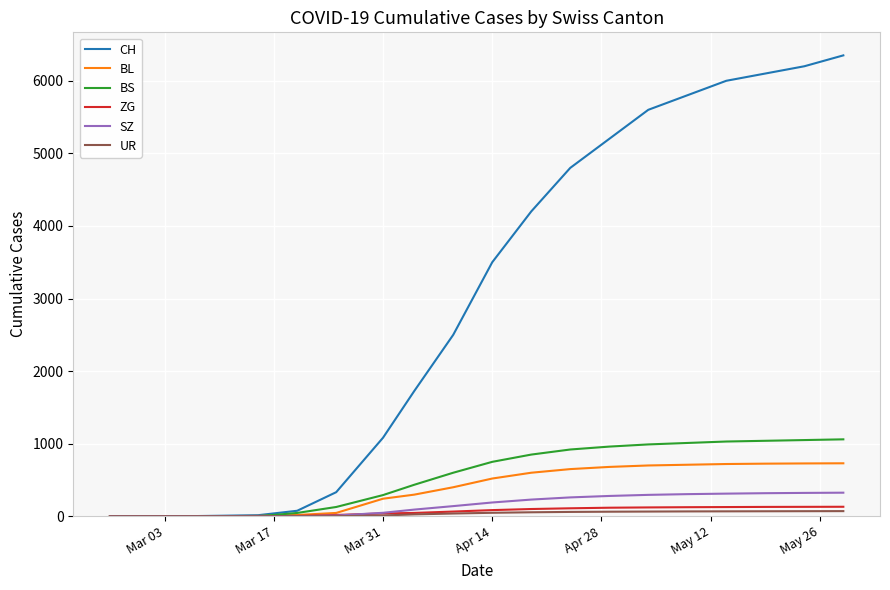

Which series ends up on top after the final intersection of BL and BS?

BS